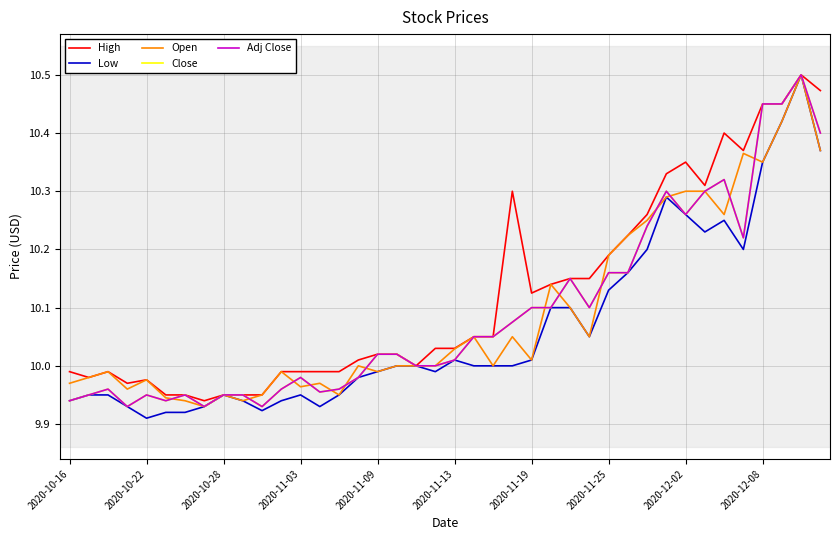

What is the smallest value displayed?

9.9